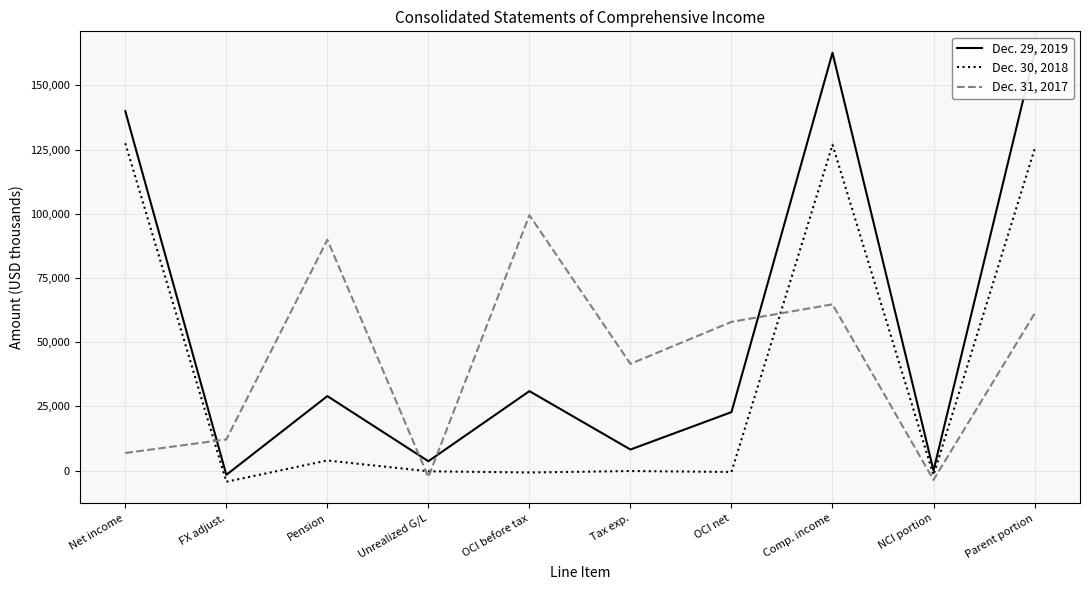

Which series has the largest total across all categories?

Dec. 29, 2019